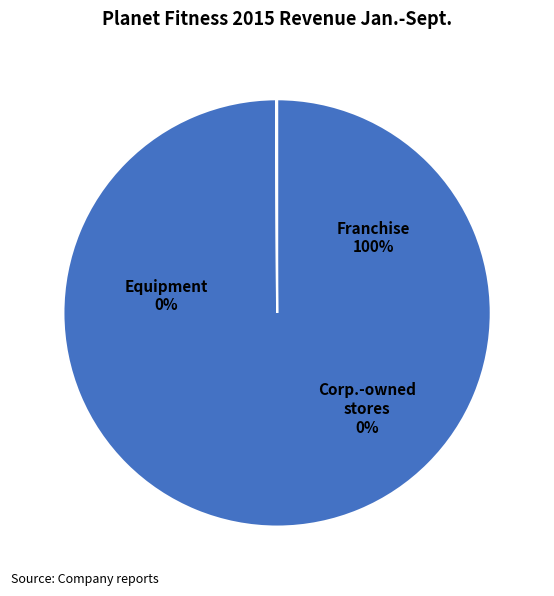

Is it true that 74552342 is 100% of the pie?

True